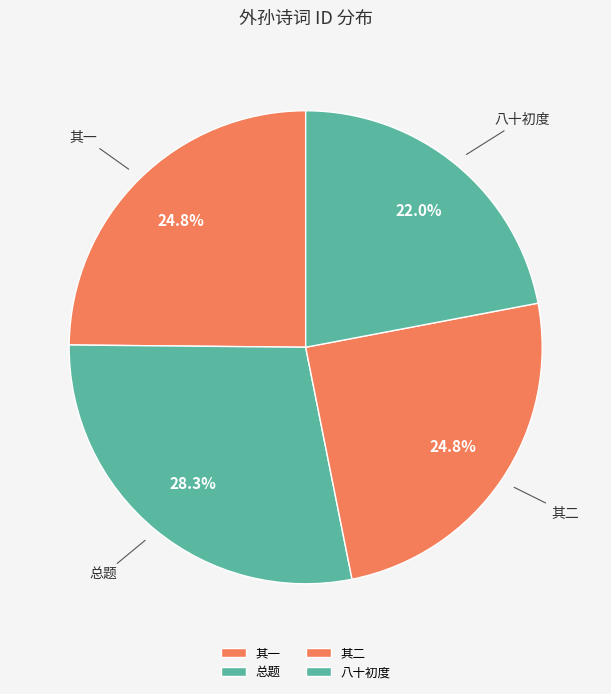

Which has a higher value, 总题 or 其二?

总题